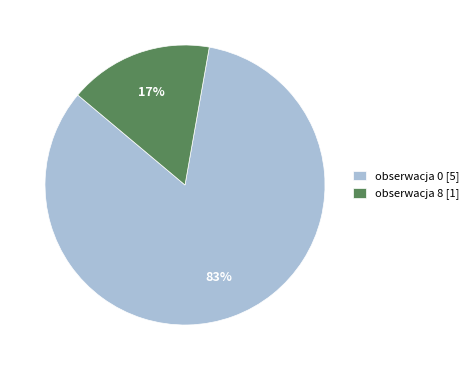

How many slices are in this pie chart?

2